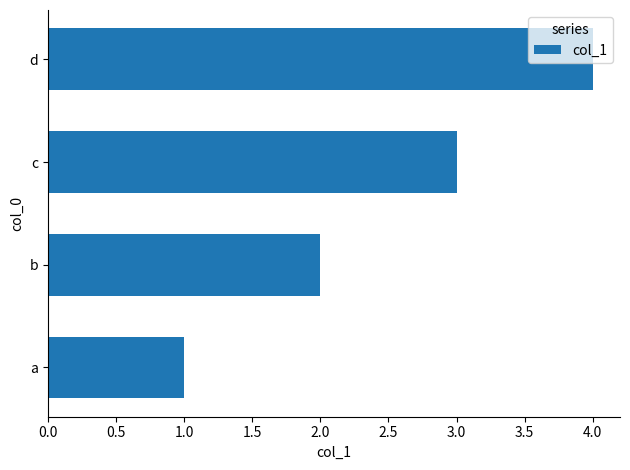

What is the sum of the values at c and b?

5